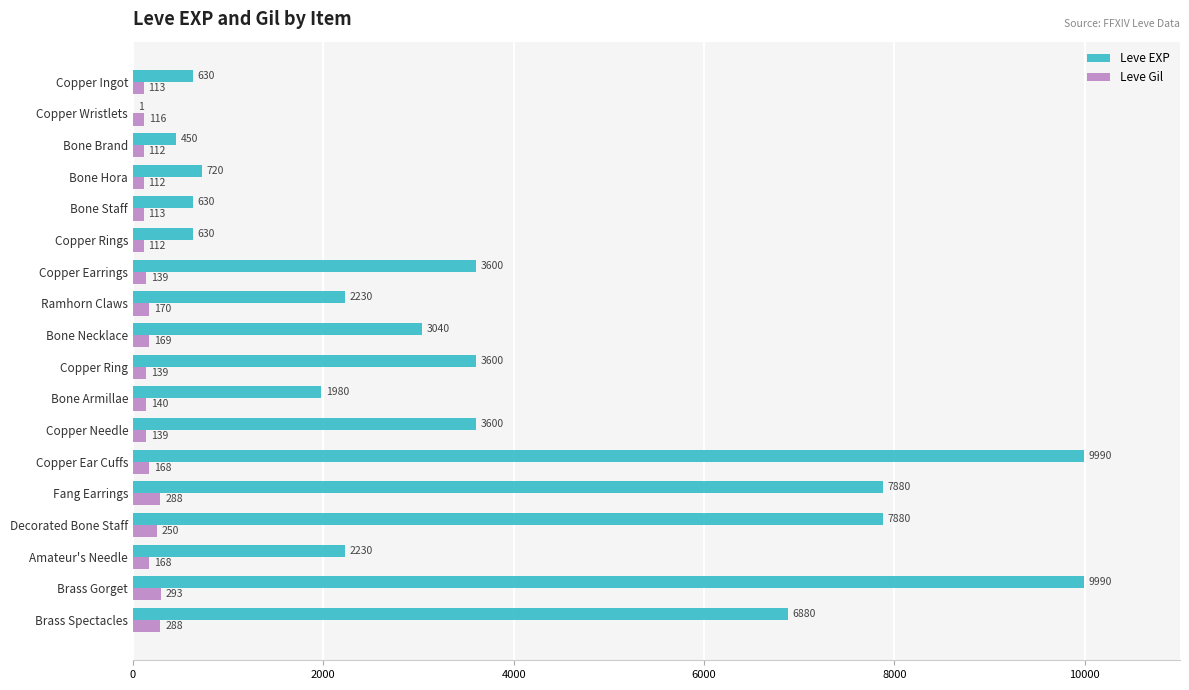

What is the sum of the Leve EXP values at Brass Gorget and Copper Ingot?

10620